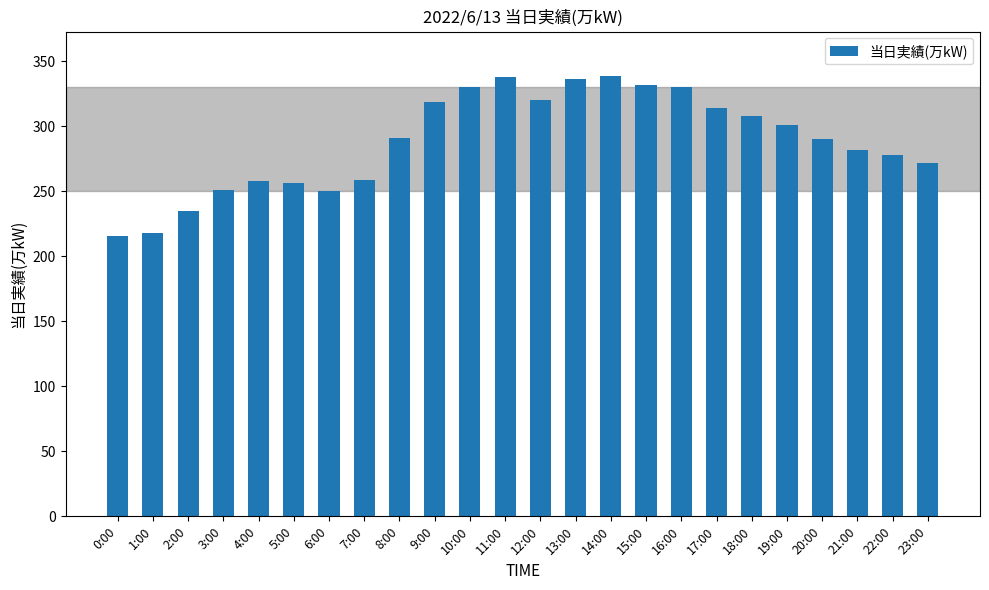

What is the difference between the maximum and second lowest values?

121